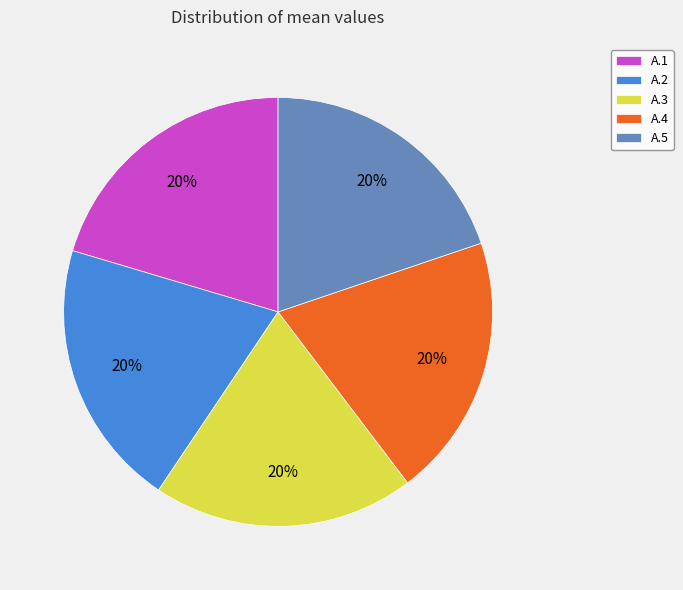

Is A.2 the majority of the pie?

No